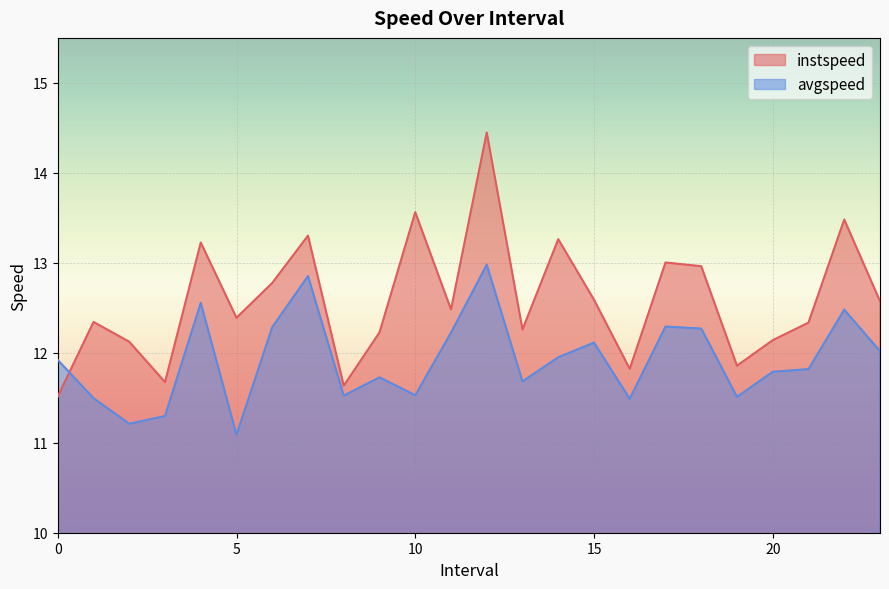

Which category has the lowest value in the avgspeed series?

5